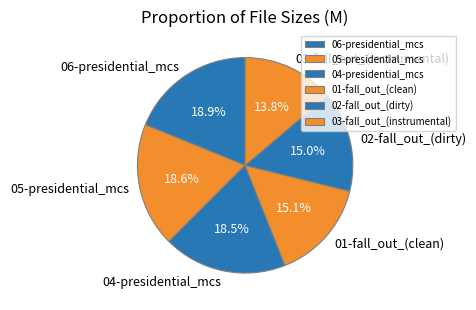

Does 06-presidential_mcs represent more than half of the total?

No